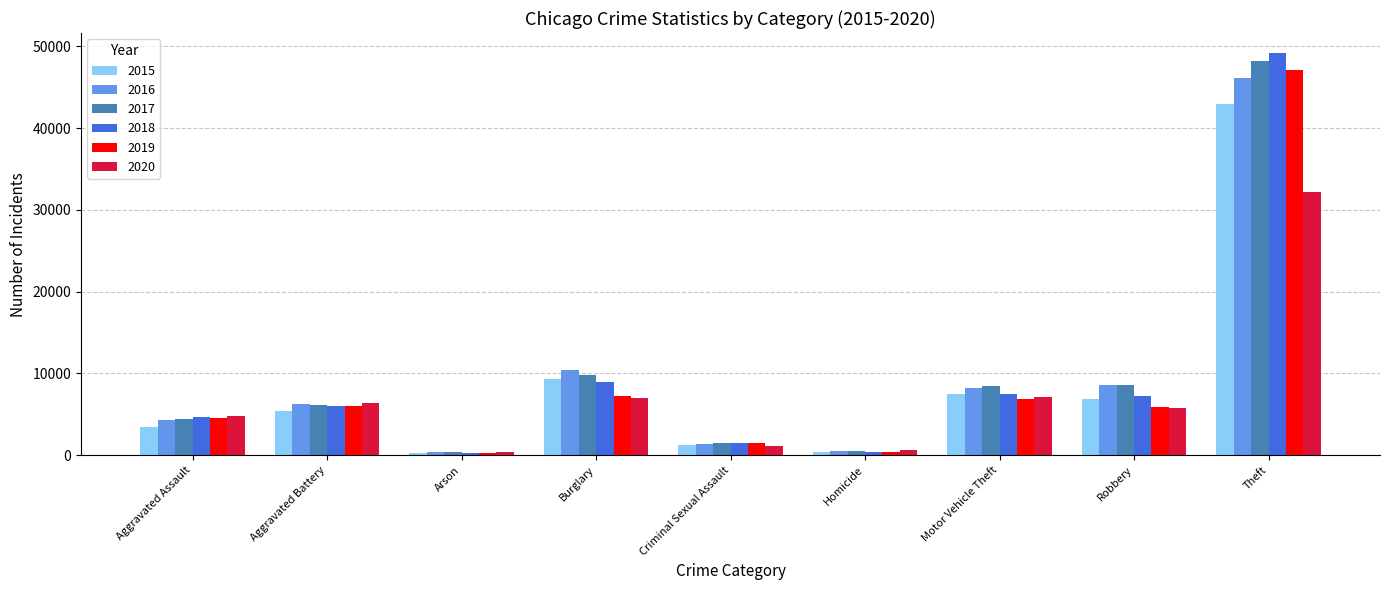

The 2016 series shows 16878 at Theft. True or false?

False